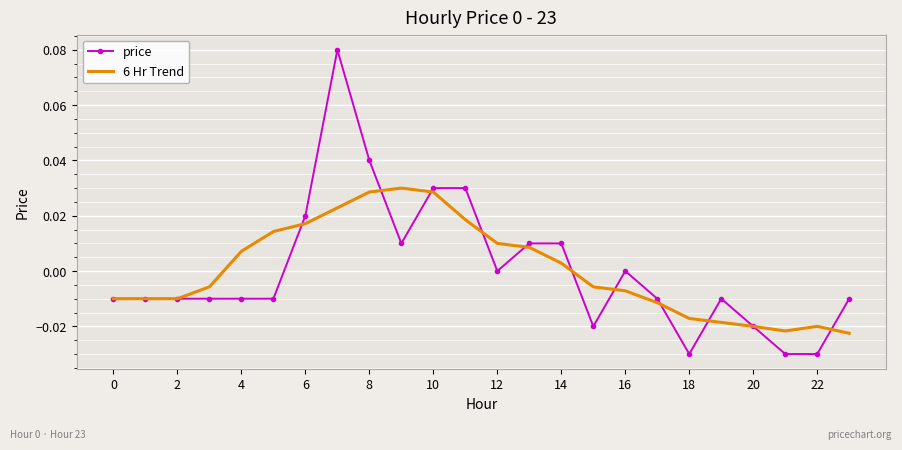

What are all the series names shown in the legend?

price, 6 Hr Trend